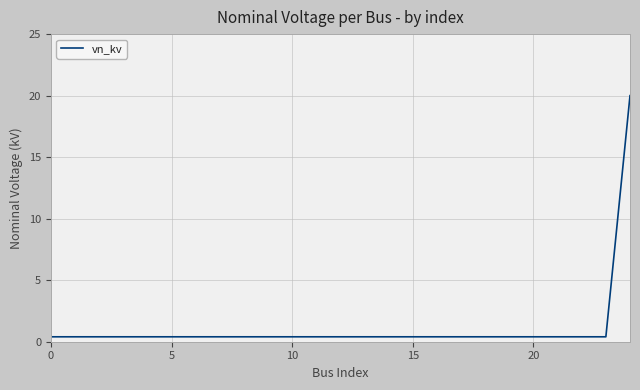

Reading left to right, what are all the values shown in this chart?

0.4	0.4	0.4	0.4	0.4	0.4	0.4	0.4	0.4	0.4	0.4	0.4	0.4	0.4	0.4	0.4	0.4	0.4	0.4	0.4	0.4	0.4	0.4	0.4	20.0